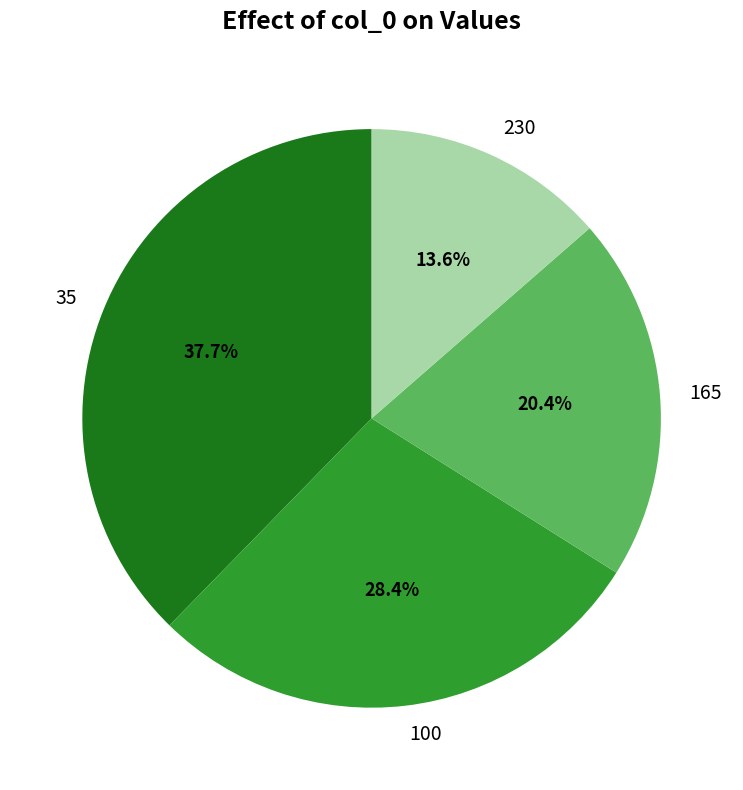

What is the largest slice in the pie chart?

35